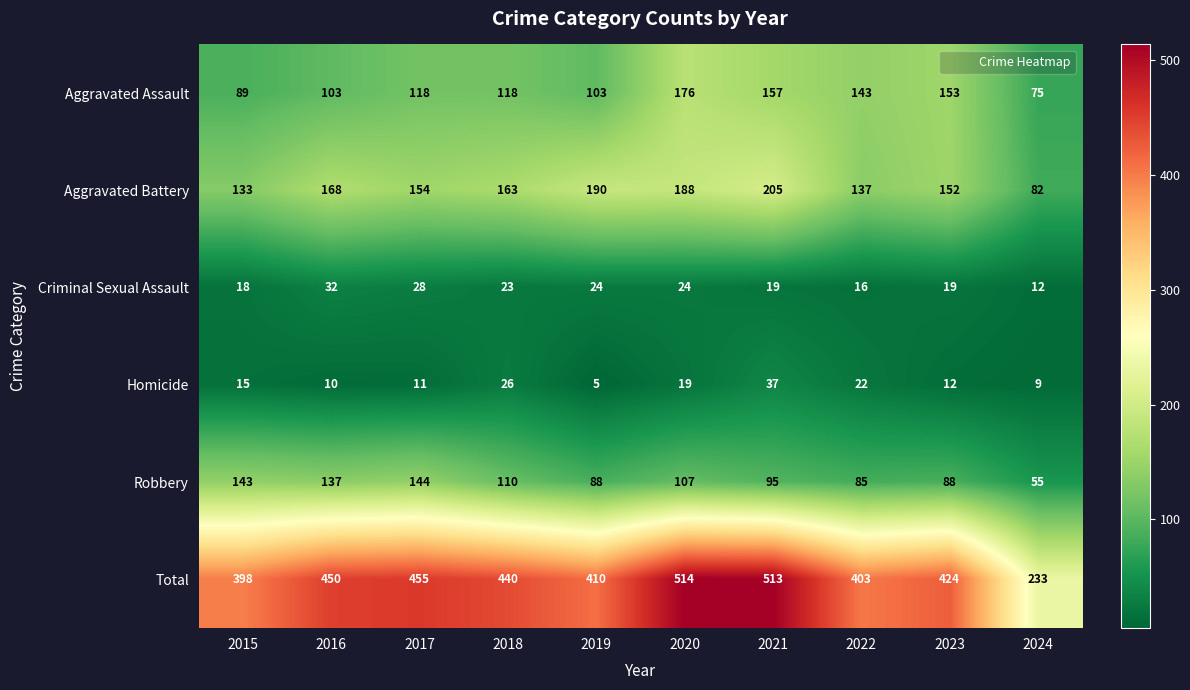

The Robbery series shows 88 at 2019. True or false?

True